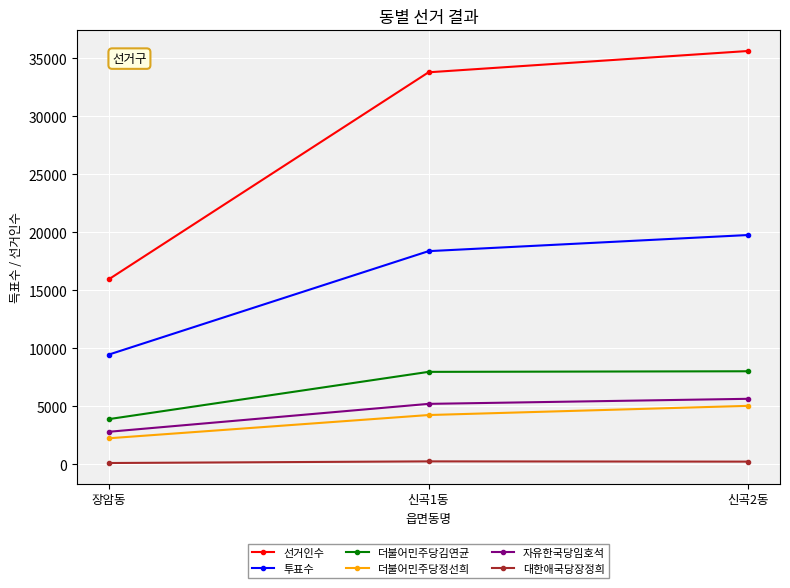

How many lines are shown in the chart?

6